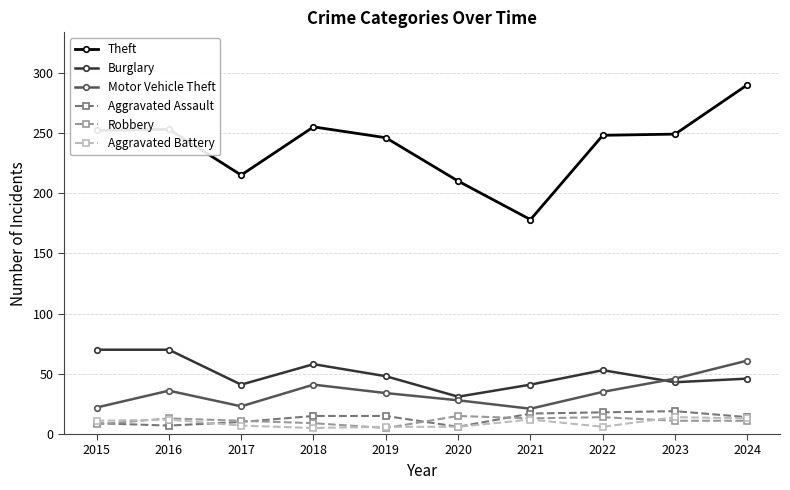

Which series has the largest range (max minus min)?

Theft